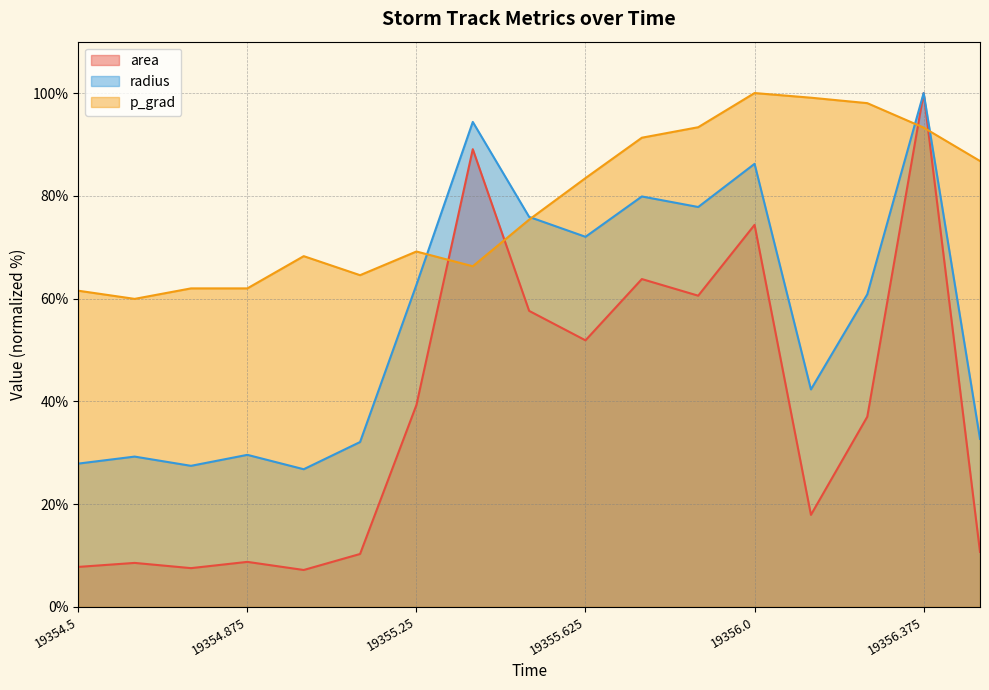

True or false: p_grad and area cross at least once.

True